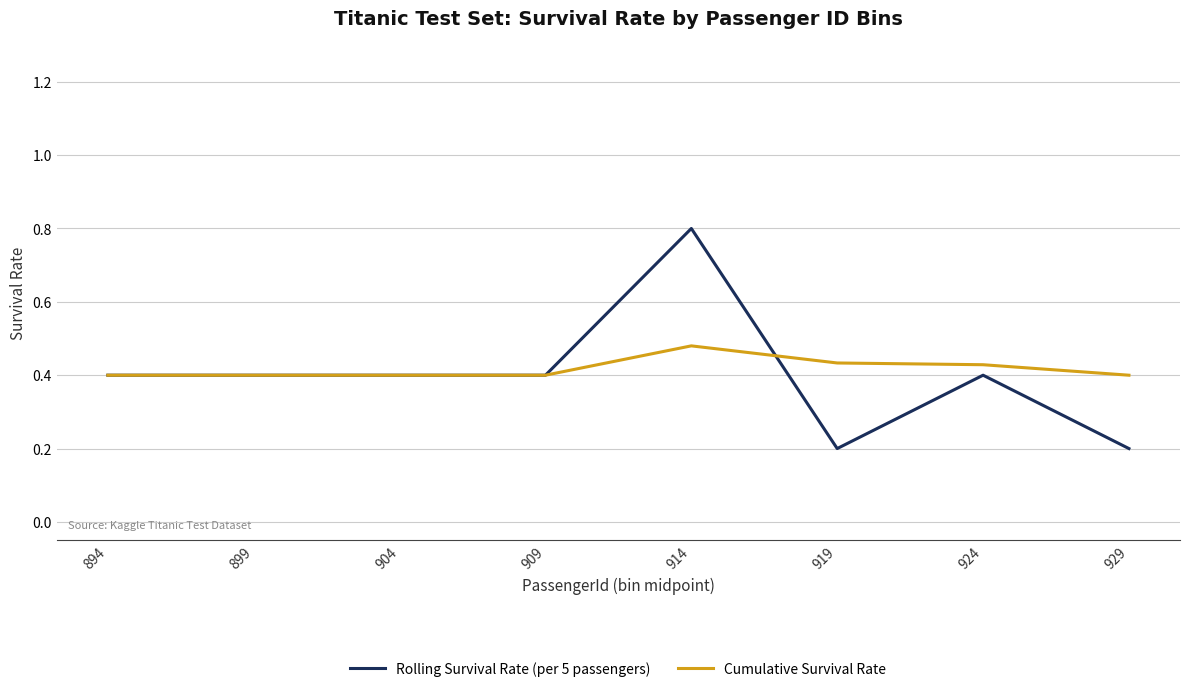

At which category is the sum across all series the highest?

914